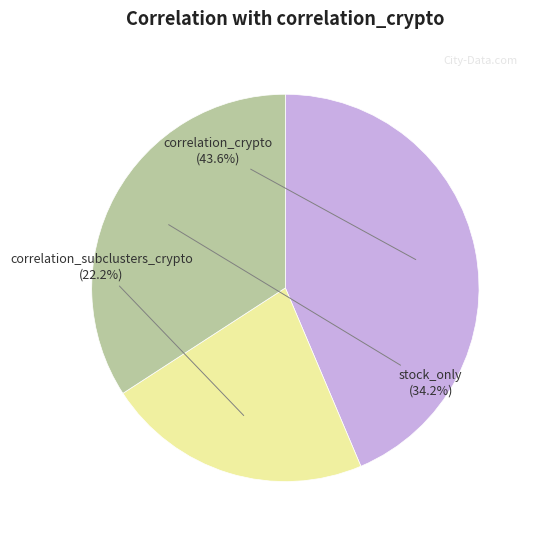

What is the largest slice in the pie chart?

correlation_crypto